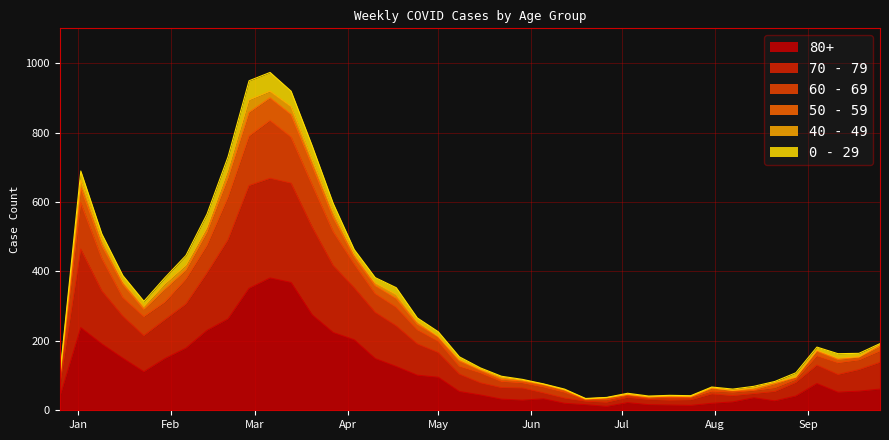

Which category has the lowest value across all series?

2023-06-26